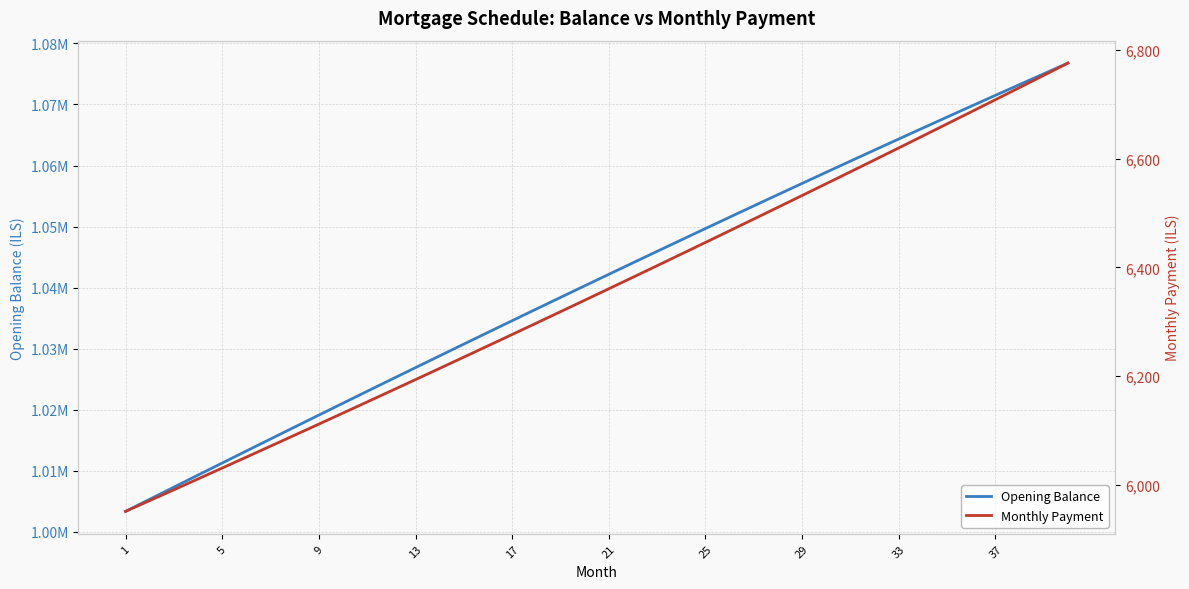

What is the highest value of the Monthly Payment series?

6775.9